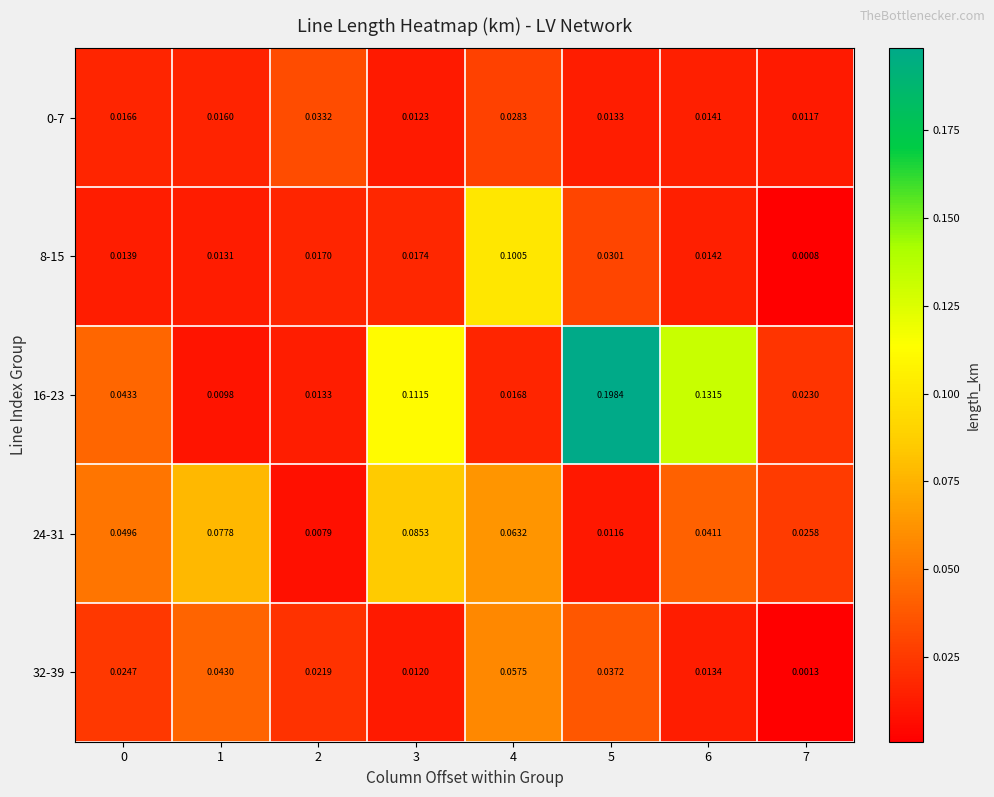

Is the value of 0-7 at 2 greater than the value of 8-15 at 0?

Yes